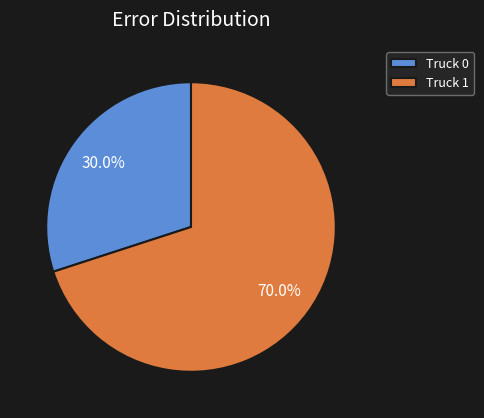

To the nearest percent, what is the difference between the largest and smallest slice percentages?

40%